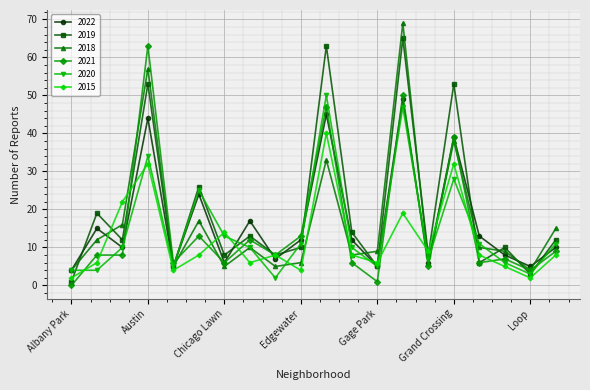

How many interior local peaks does the 2019 series have?

8